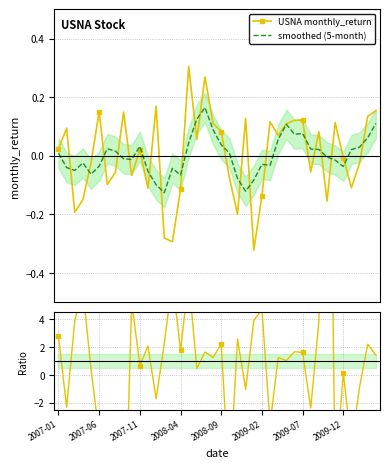

In smoothed (5-month), how many points are higher than both neighbors (excluding endpoints)?

8